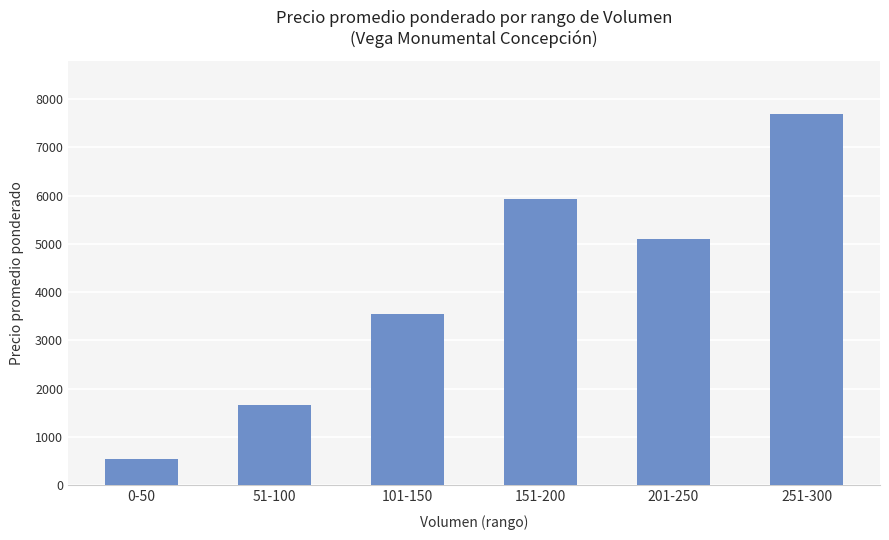

How many data points does each series have?

6